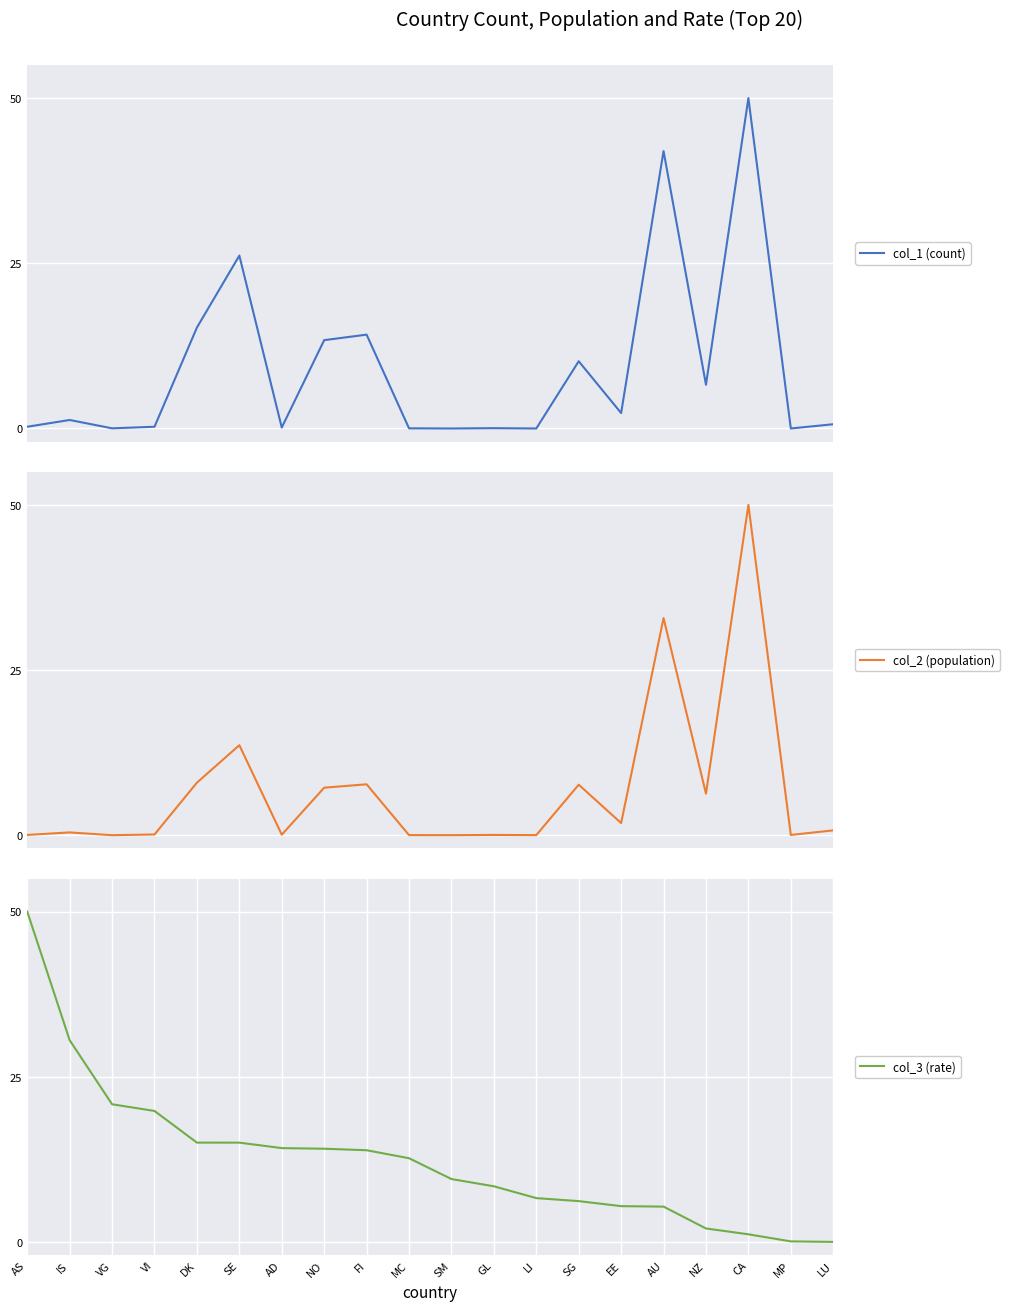

What are all the series names shown in the legend?

col_1 (count), col_2 (population), col_3 (rate)